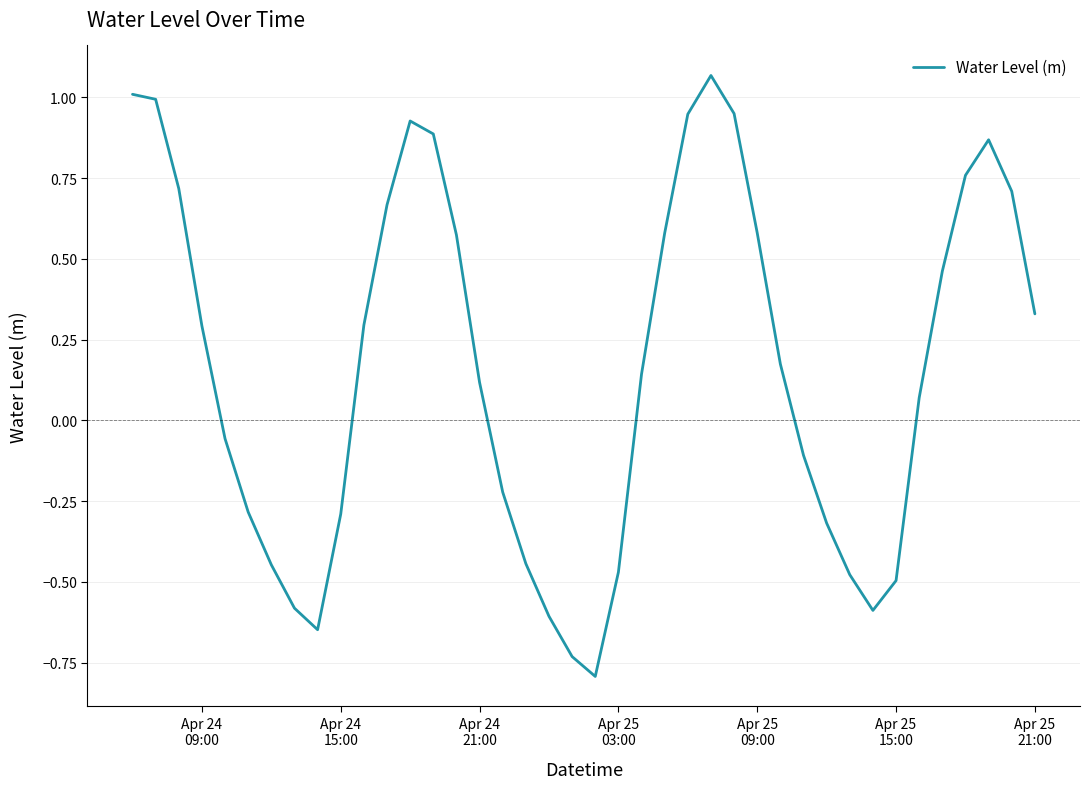

What is the smallest value displayed?

-0.8